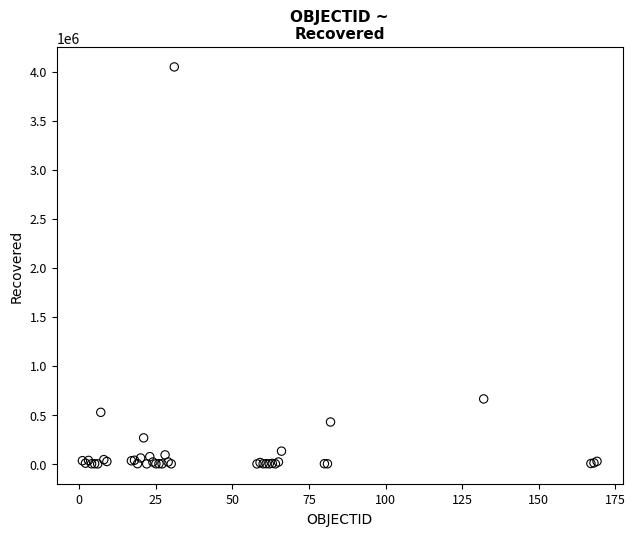

What Y value in the scatter plot is closest to 2023459?

662277